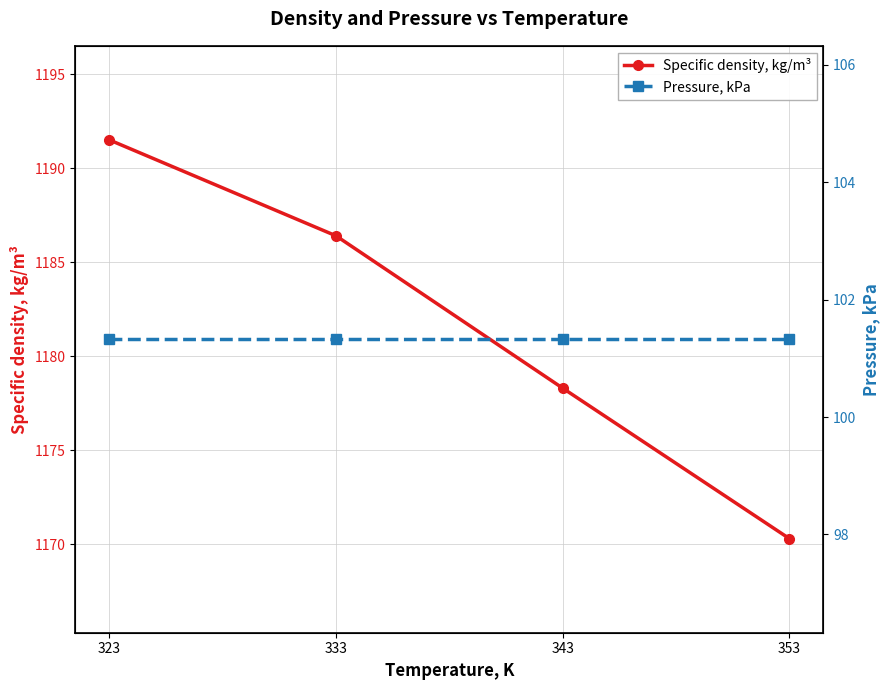

The value of Specific density, kg/m³ at 353 is 356.8. True or false?

False